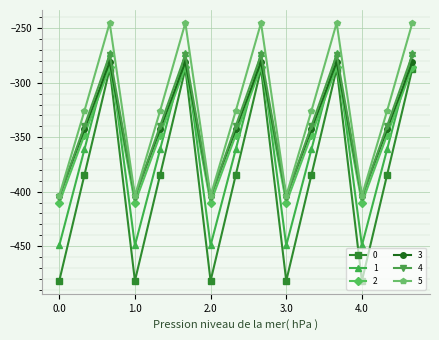

How many lines are shown in the chart?

6